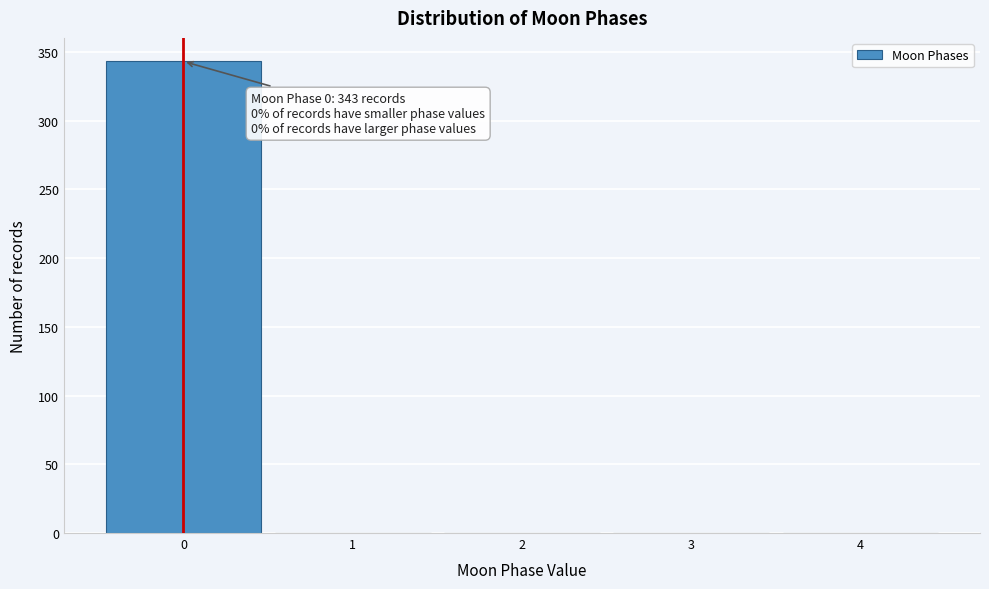

Which range on the x-axis has the tallest bar?

-0.5 to 0.5